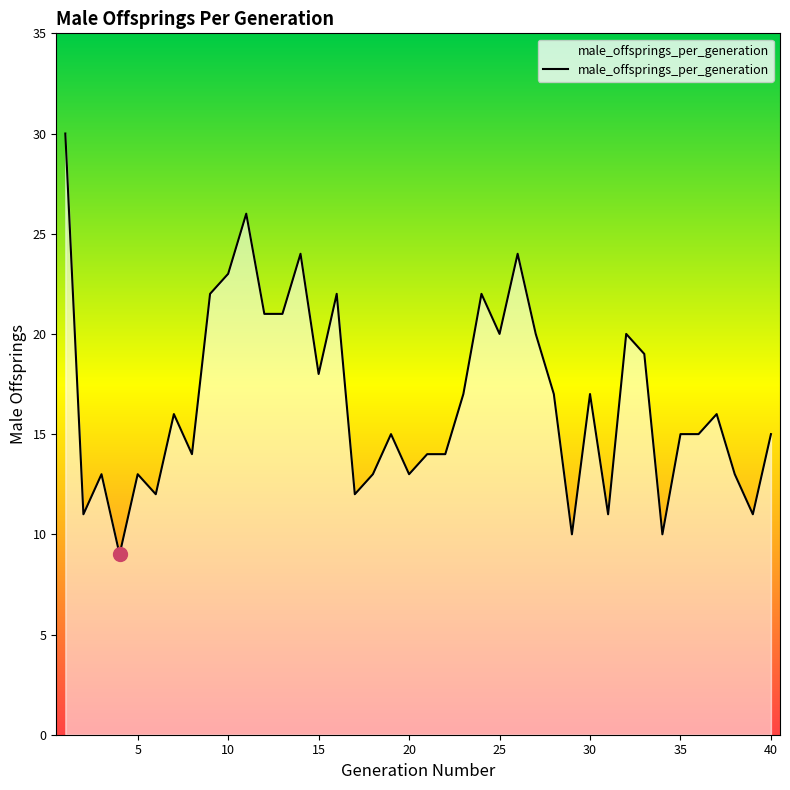

What is the smallest value displayed?

9